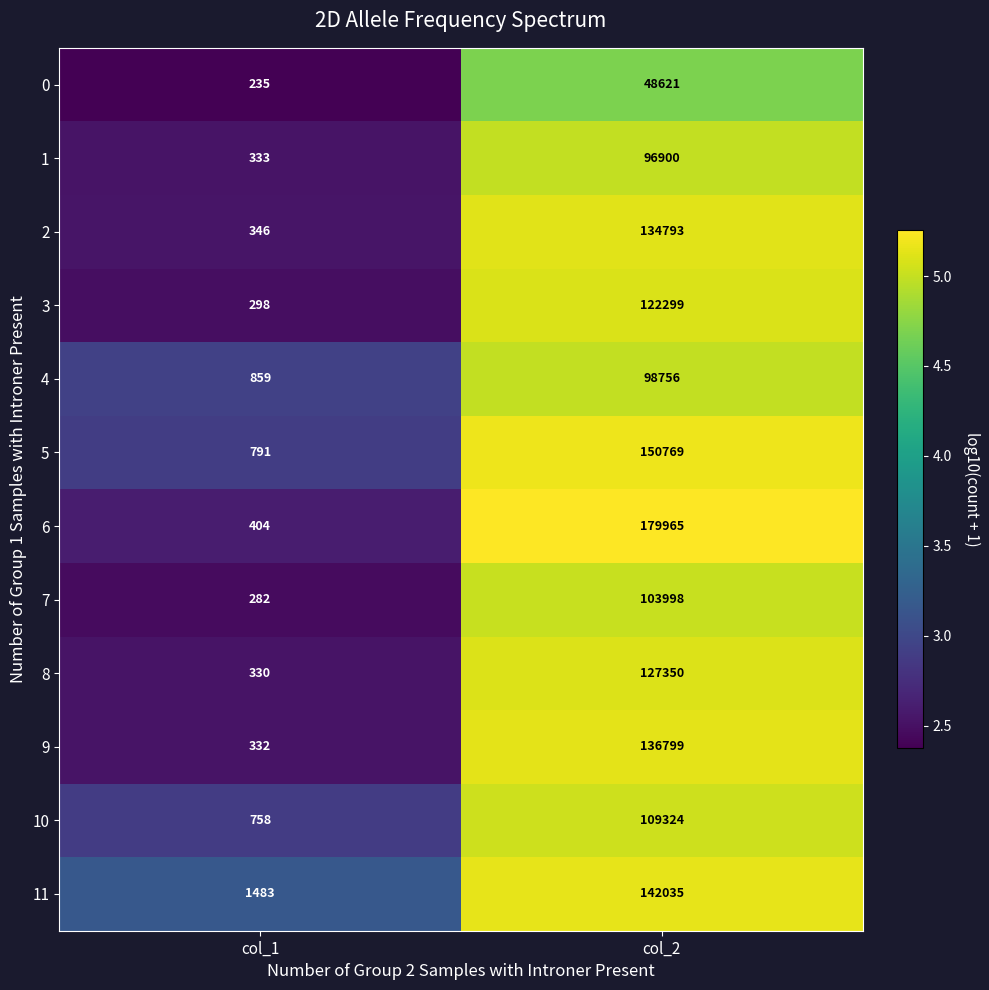

Which category has the lowest value across all series?

col_1